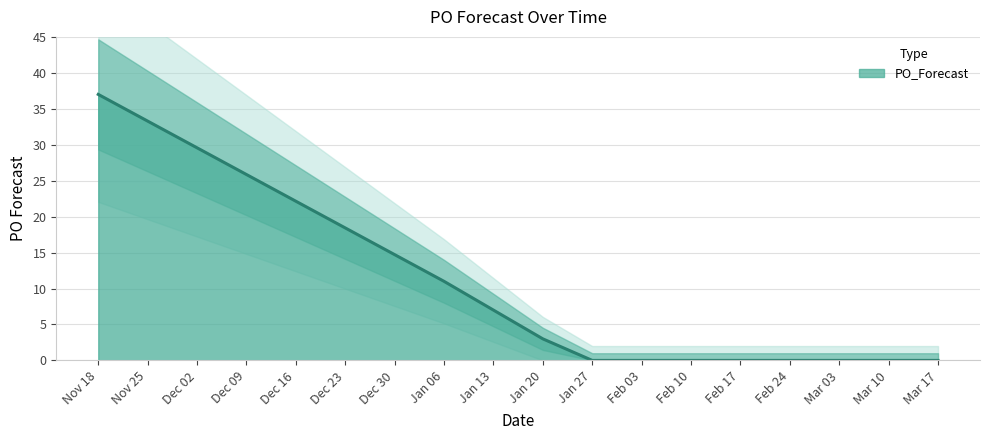

Which category has the highest value in the PO_Forecast series?

Nov 18